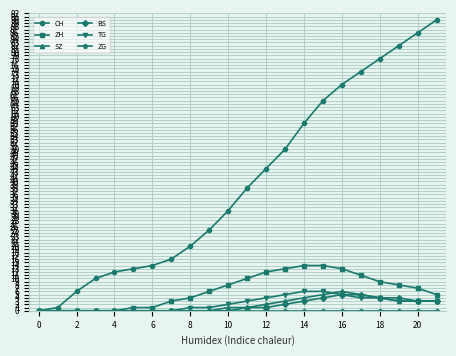

Which series has the largest total across all categories?

CH